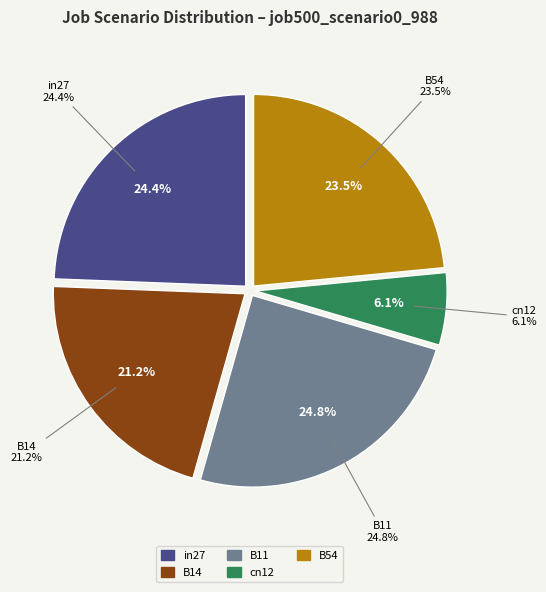

What percentage is the B54 slice, to the nearest percent?

23%